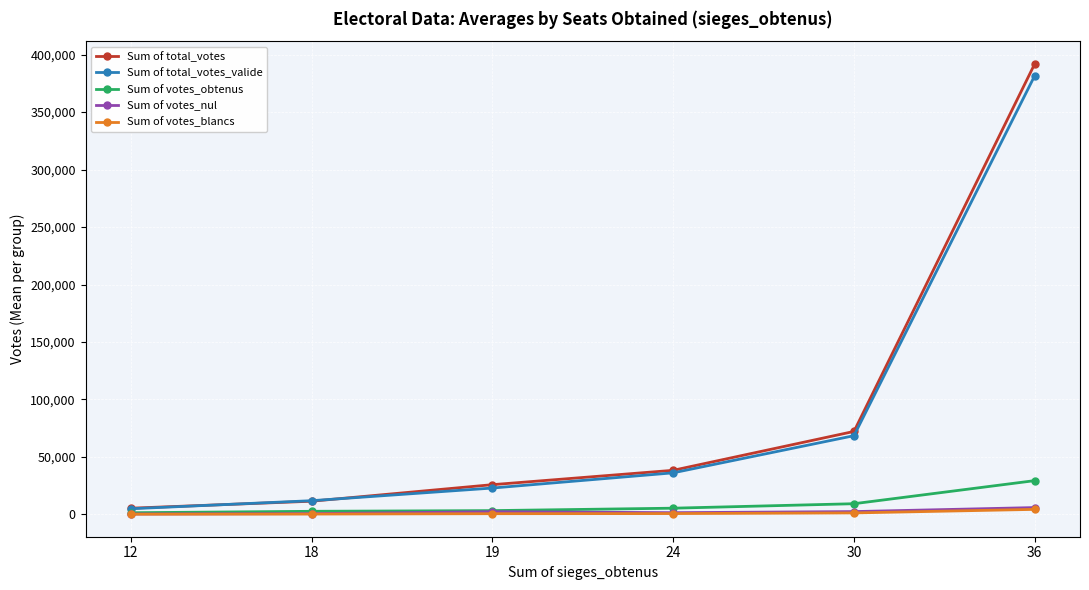

Which series has the widest spread of values?

Sum of total_votes